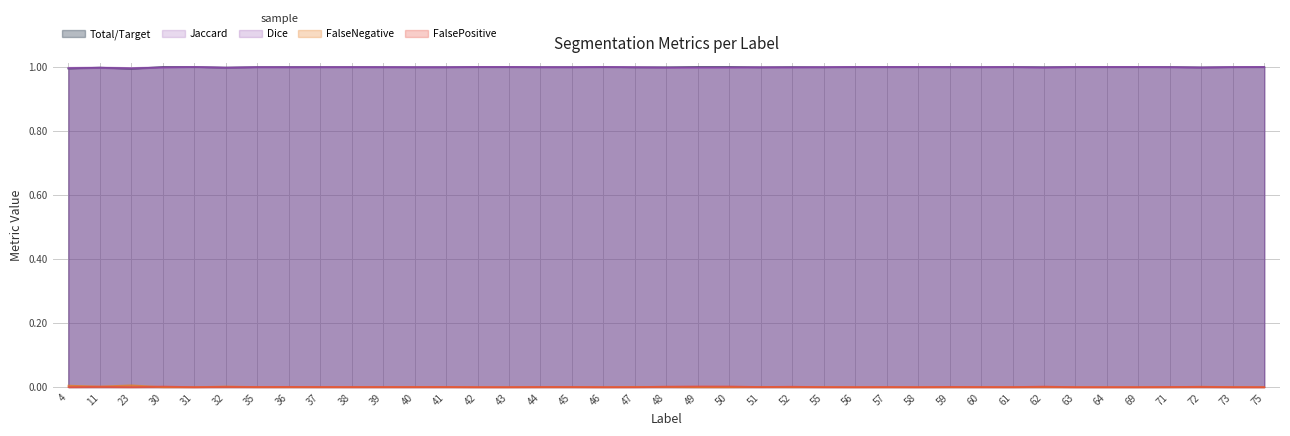

The Total/Target series shows 0.0 at 73. True or false?

False